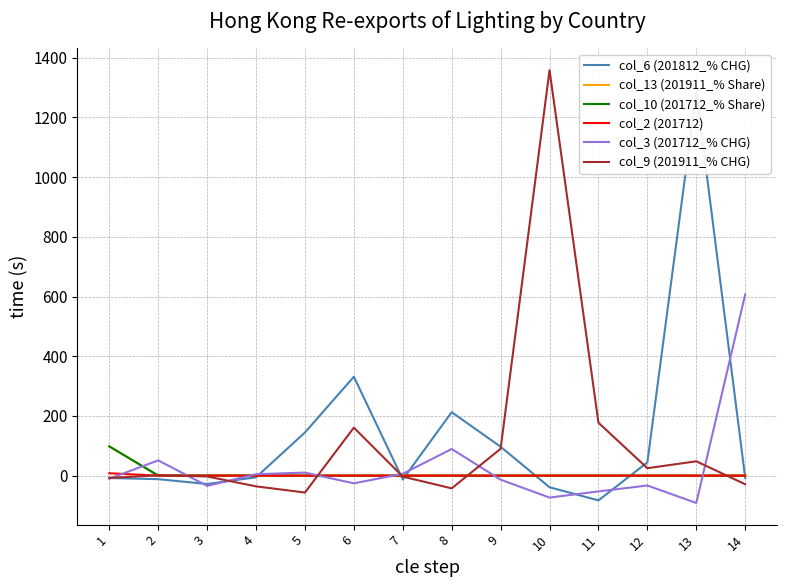

At which category does col_9 (201911_% CHG) reach its first local valley?

5